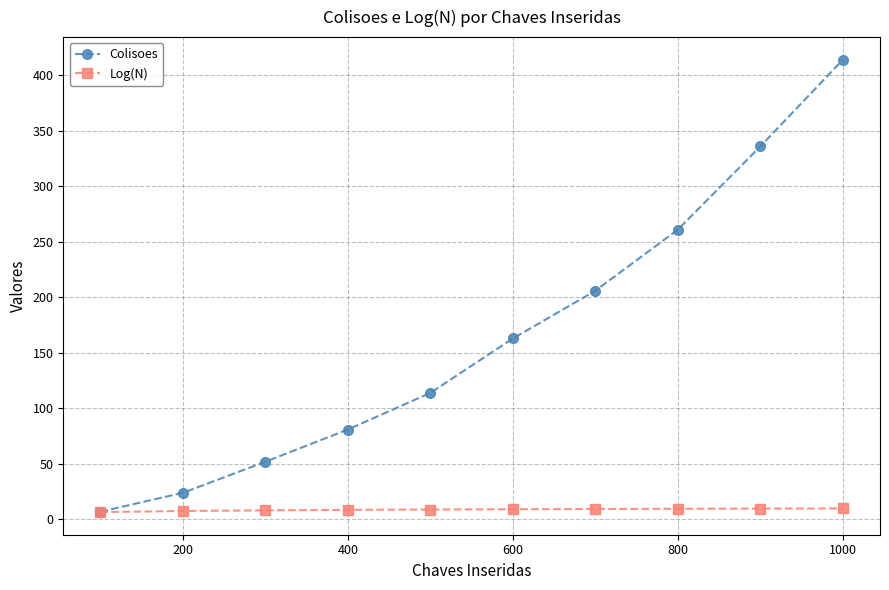

What is the greatest value displayed?

414.0